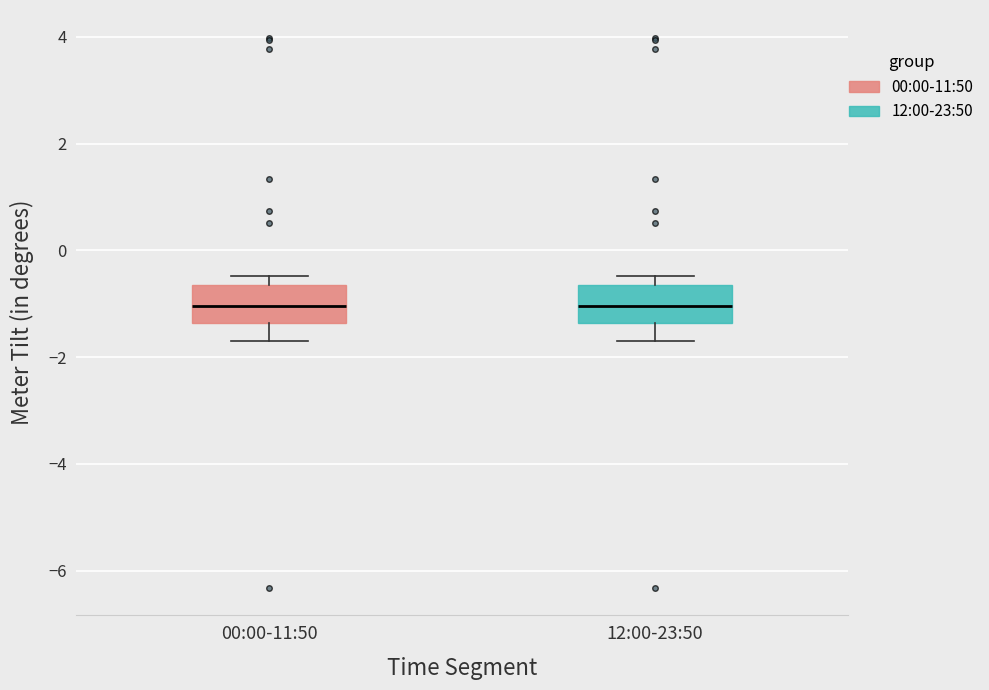

Reading left to right, read every box against the y-axis: the position of its median line, the range the box covers, and the ends of its whiskers. The values are not printed on the chart, so give them approximately, as read against the axis.

00:00-11:50: median -1.0, box -1.4 to -0.6, whiskers -1.6 to -0.4
12:00-23:50: median -1.0, box -1.4 to -0.6, whiskers -1.6 to -0.4